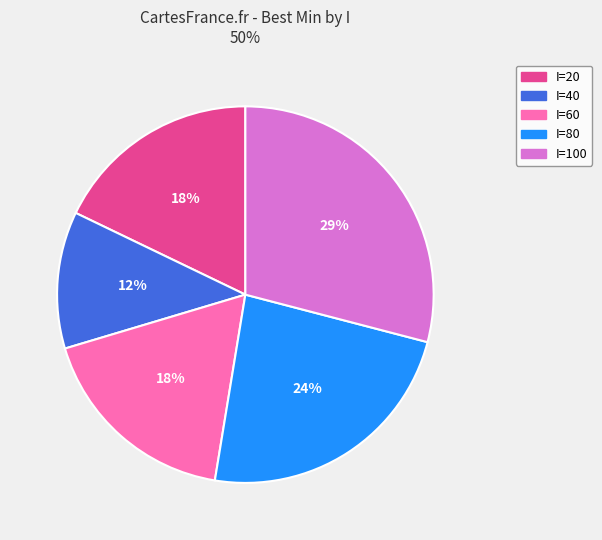

Is it true that I=60 is 9% of the pie?

False